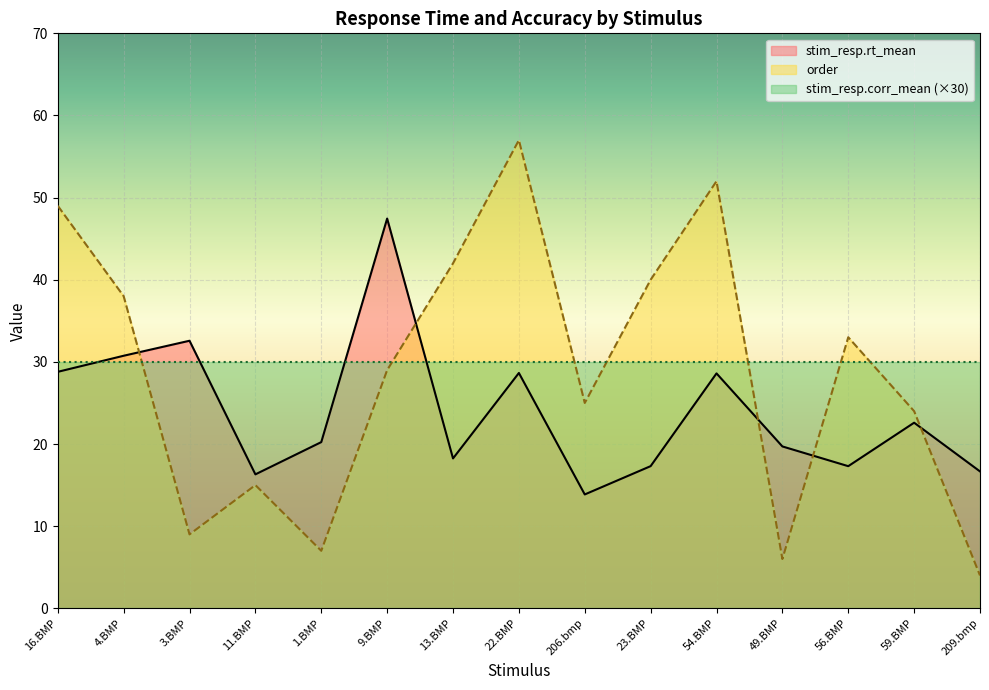

True or false: order and stim_resp.rt_mean intersect in this chart.

True